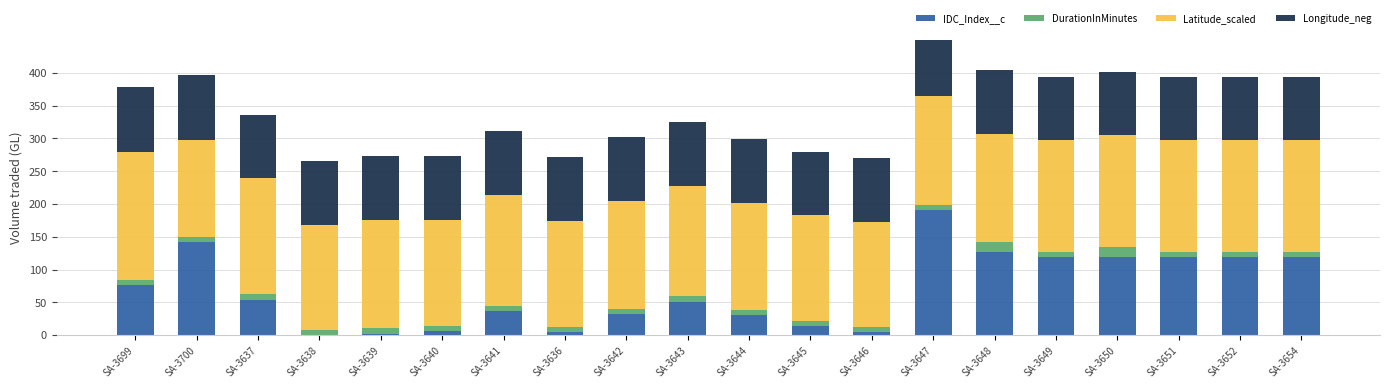

The Latitude_scaled series shows 63 at SA-3650. True or false?

False